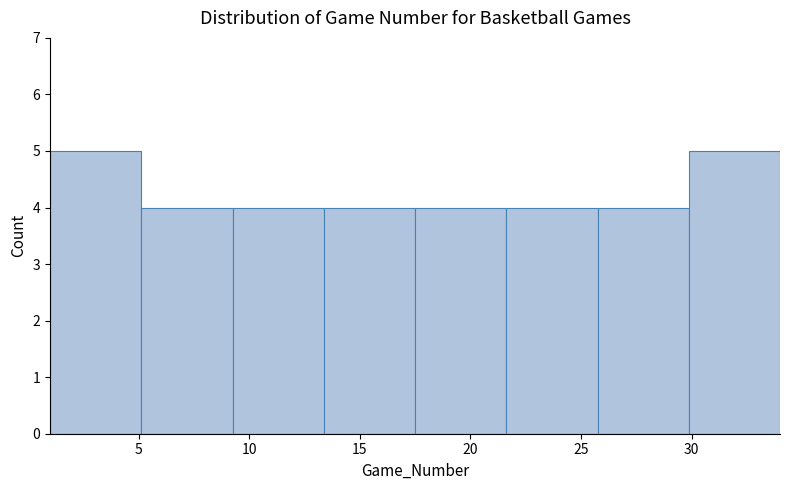

Reading left to right, list every bar in this chart as the range it spans on the x-axis followed by its height. Neither the bar edges nor the heights are printed on the chart, so give them approximately, as read against the axes.

1.0 to 5.0: 5
5.0 to 9.5: 4
9.5 to 13.5: 4
13.5 to 17.5: 4
17.5 to 21.5: 4
21.5 to 26.0: 4
26.0 to 30.0: 4
30.0 to 34.0: 5